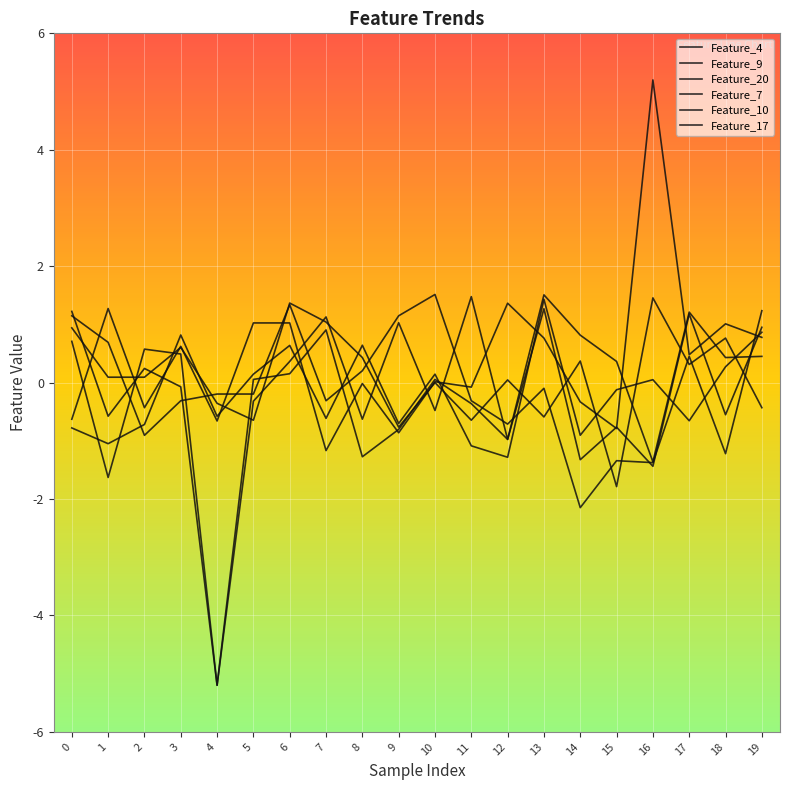

Where do Feature_4 and Feature_7 first cross each other?

1 and 2